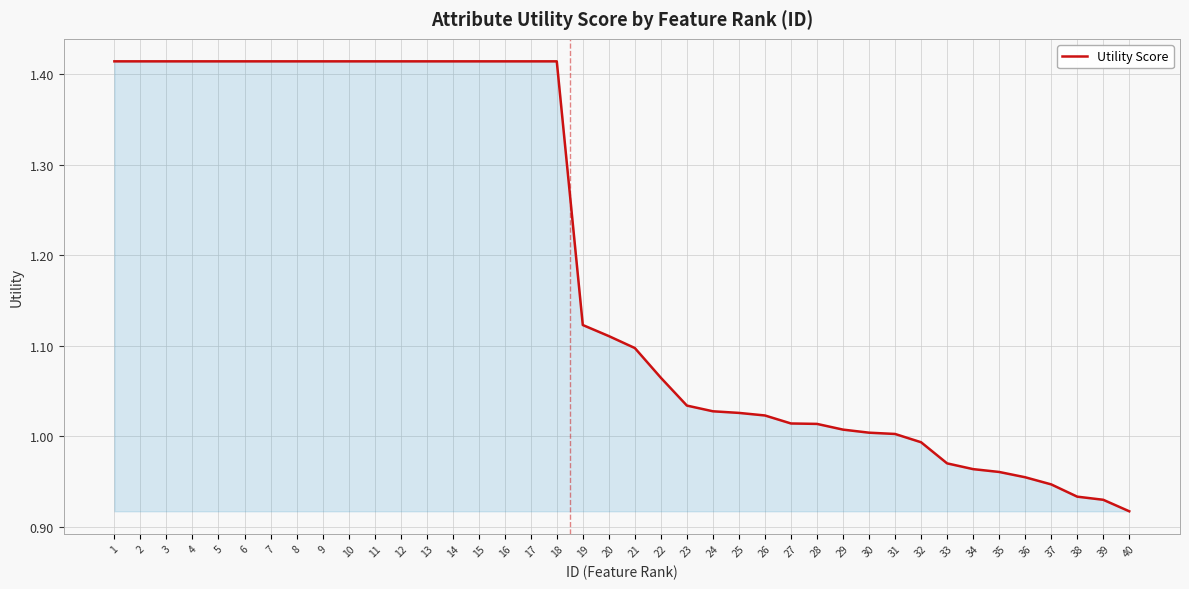

Is it true that the value at 36 is 0.2?

False